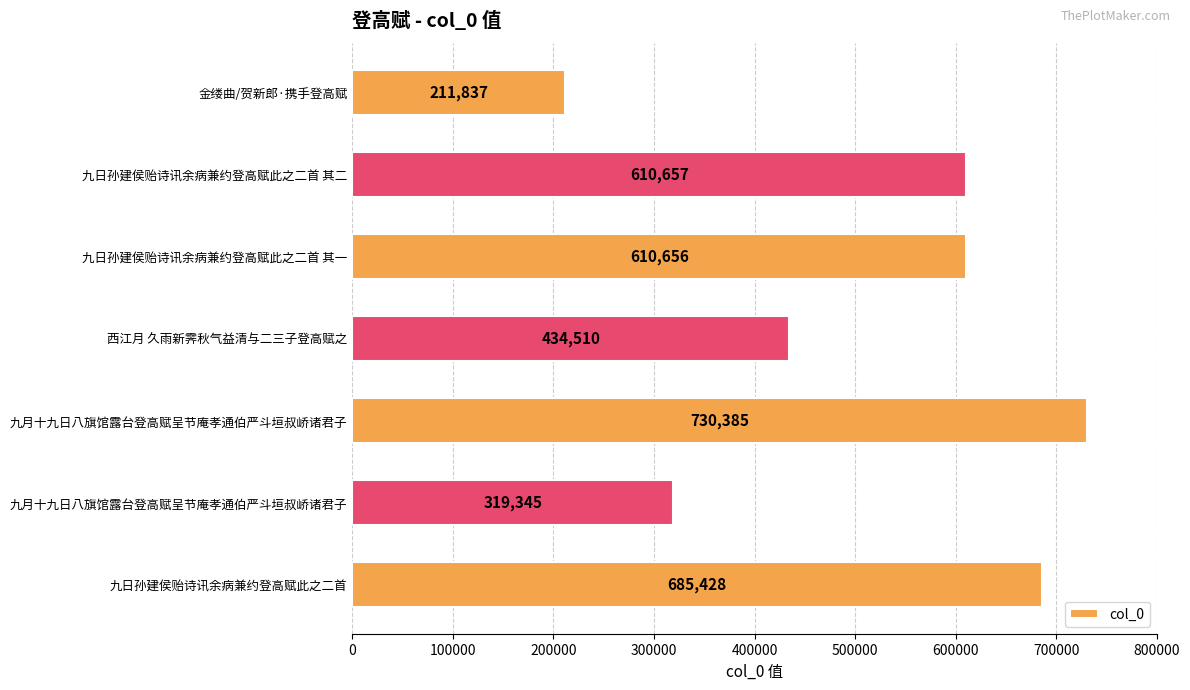

Are the bars horizontal?

Yes